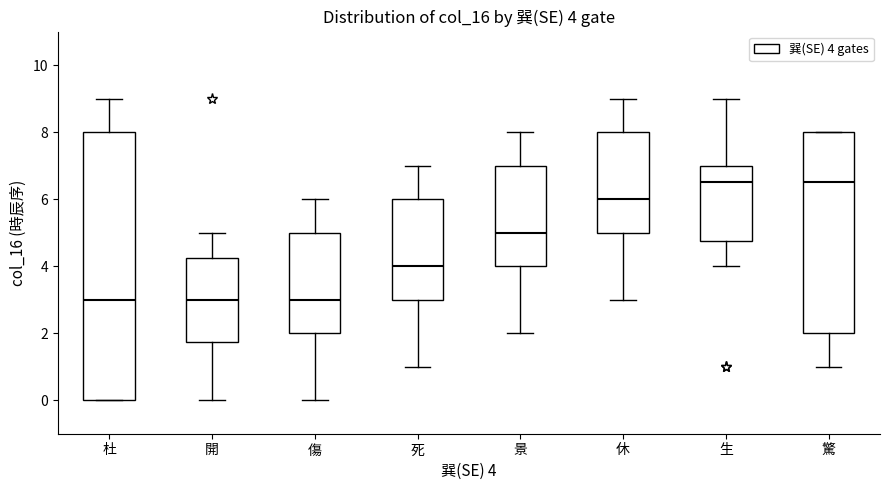

Comparing the boxes themselves (not the whiskers), which one is the tallest?

杜